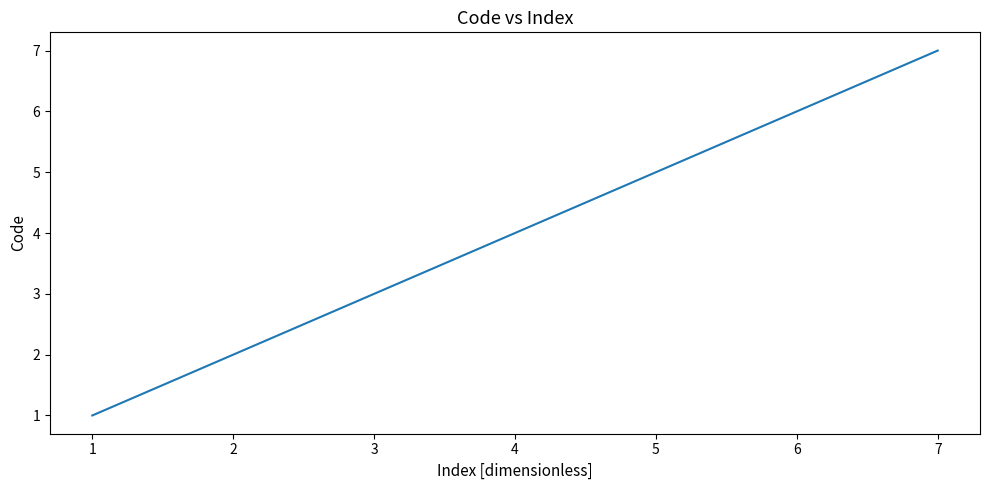

The chart shows a value of 5 at 3. True or false?

False